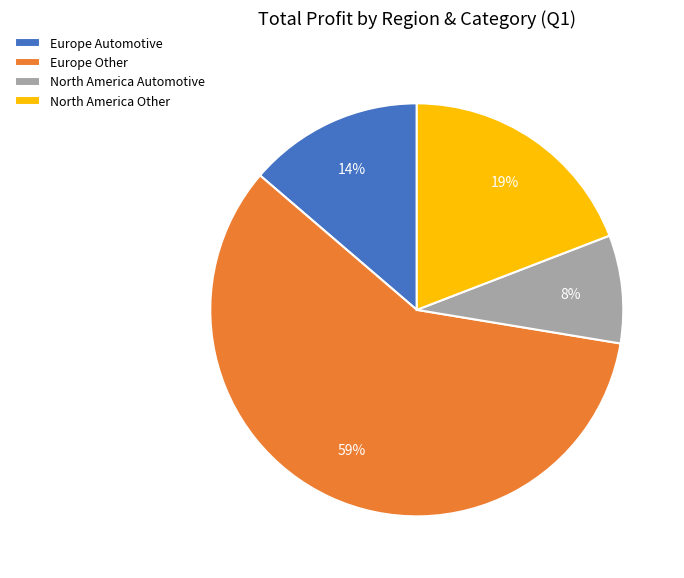

How many segments does this pie chart have?

4